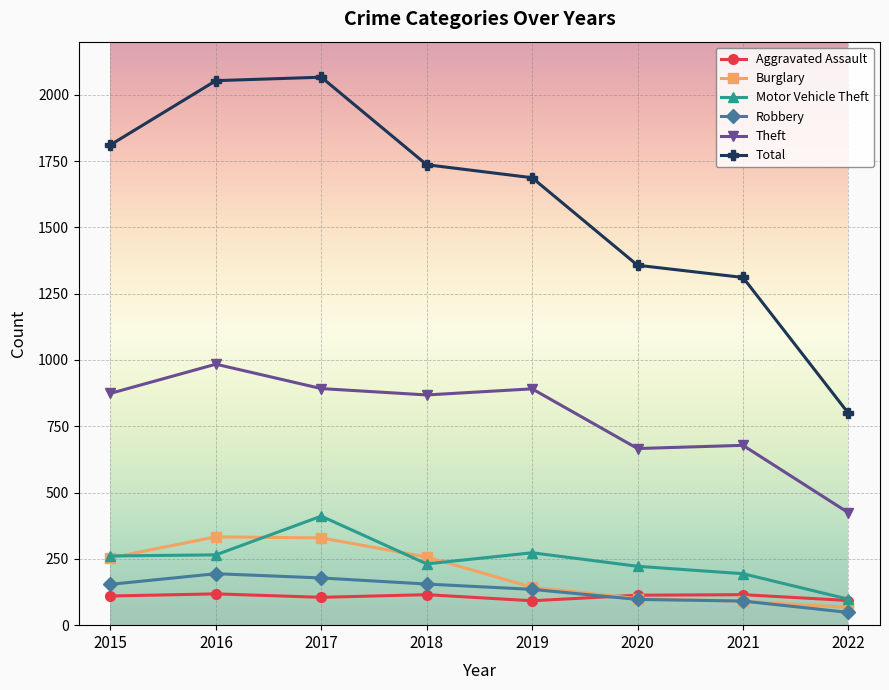

True or false: Burglary has more than 0 interior local peaks.

True